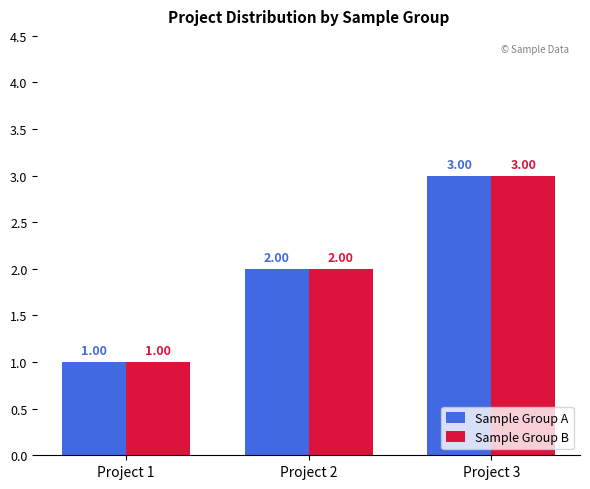

How many bars are there in each group?

2